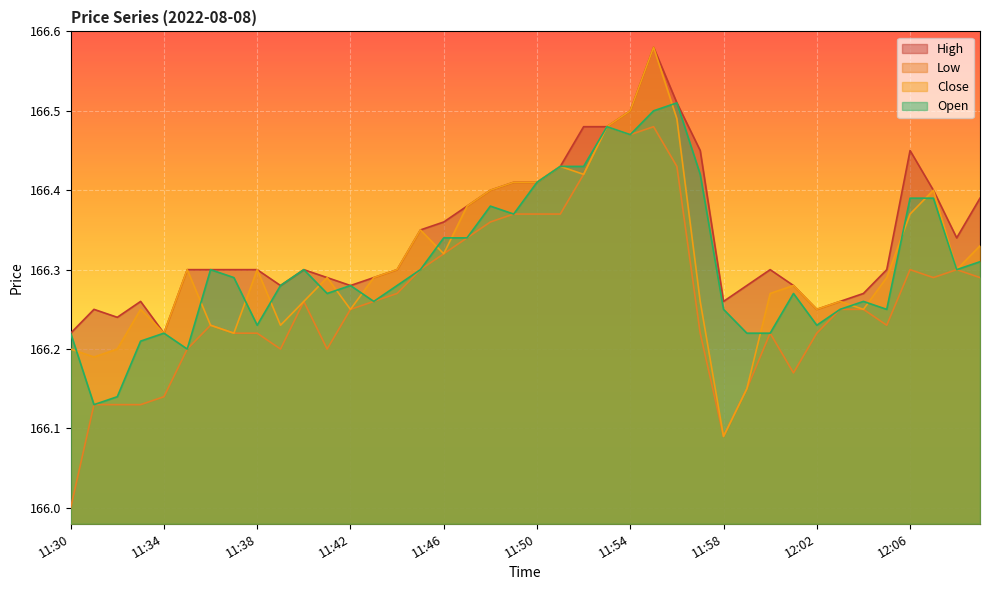

What position from the right is 11:57?

13